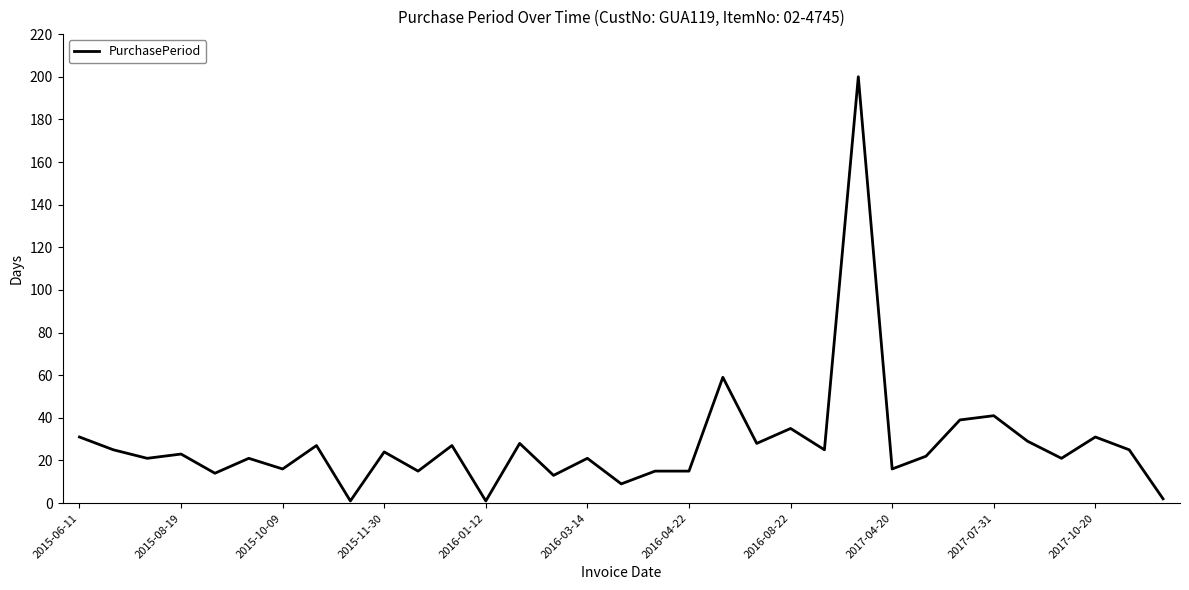

What is the greatest value displayed?

200